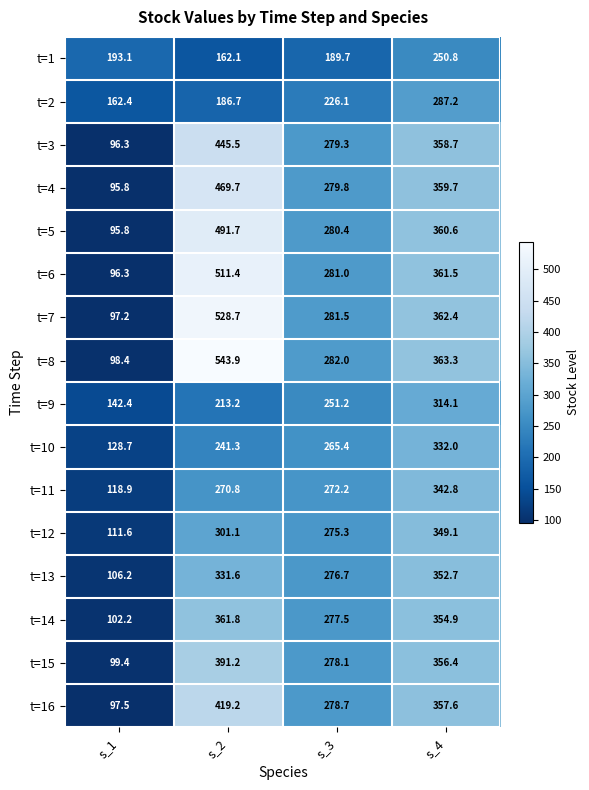

What value does the t=9 series have at s_4?

314.1